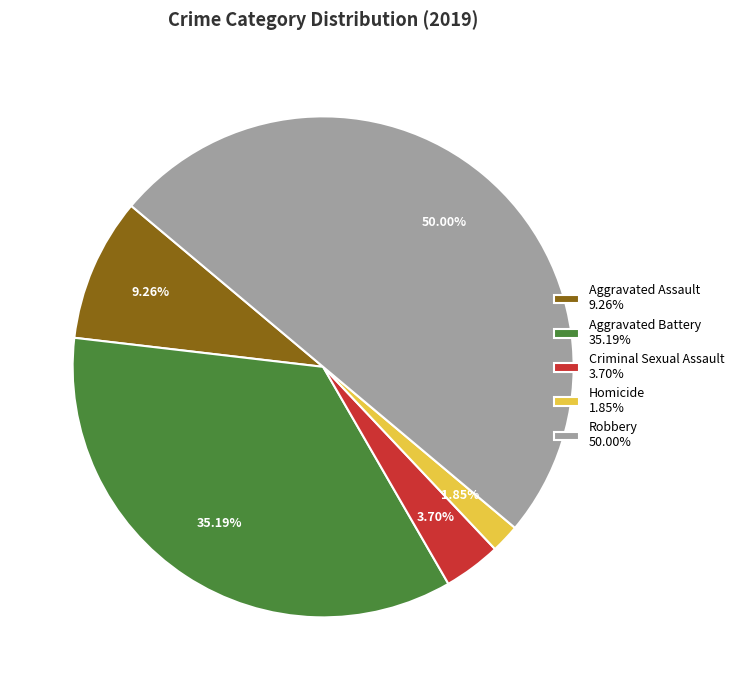

What percentage is the Aggravated Assault slice, to the nearest percent?

9%